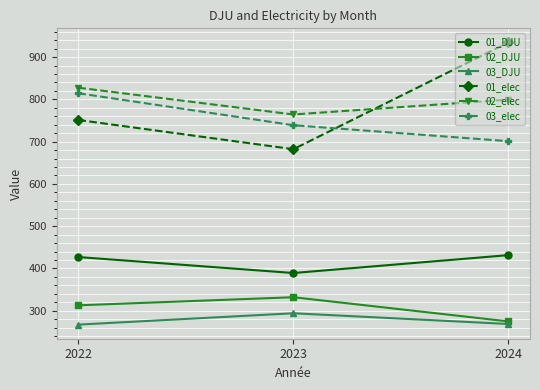

How many data points in 03_elec are above 738?

2